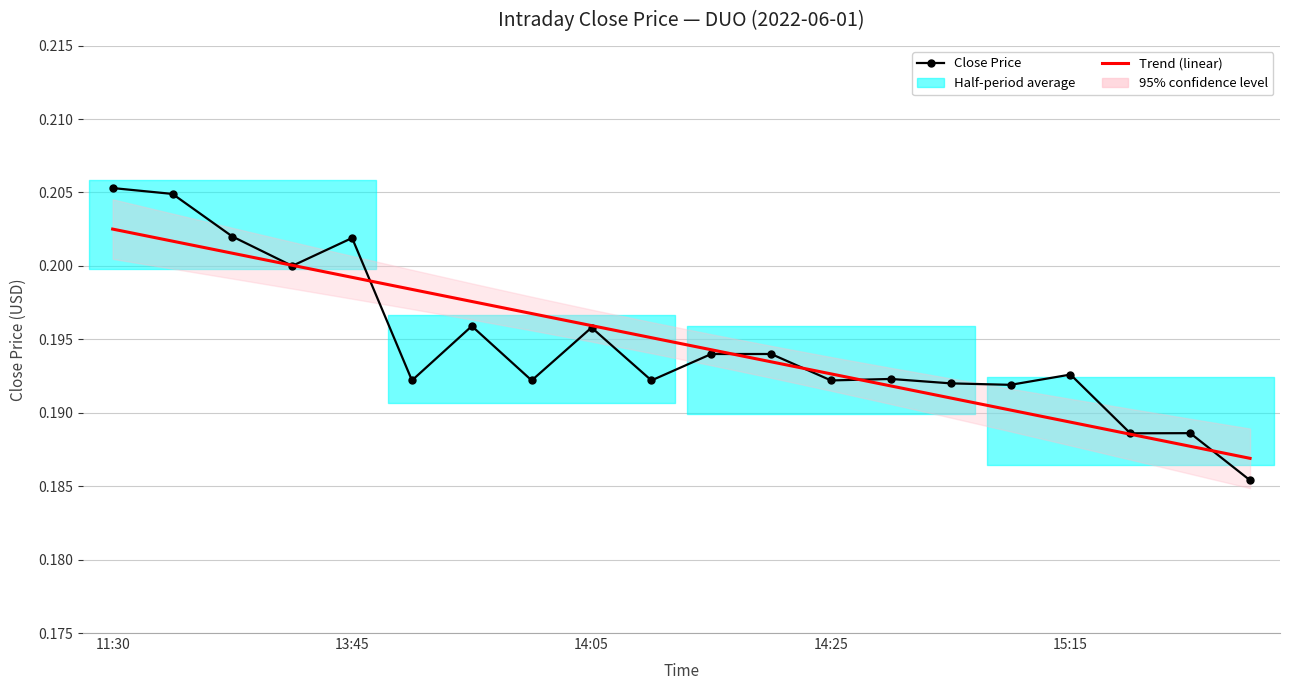

What is the average value of the Trend (linear) series?

0.2